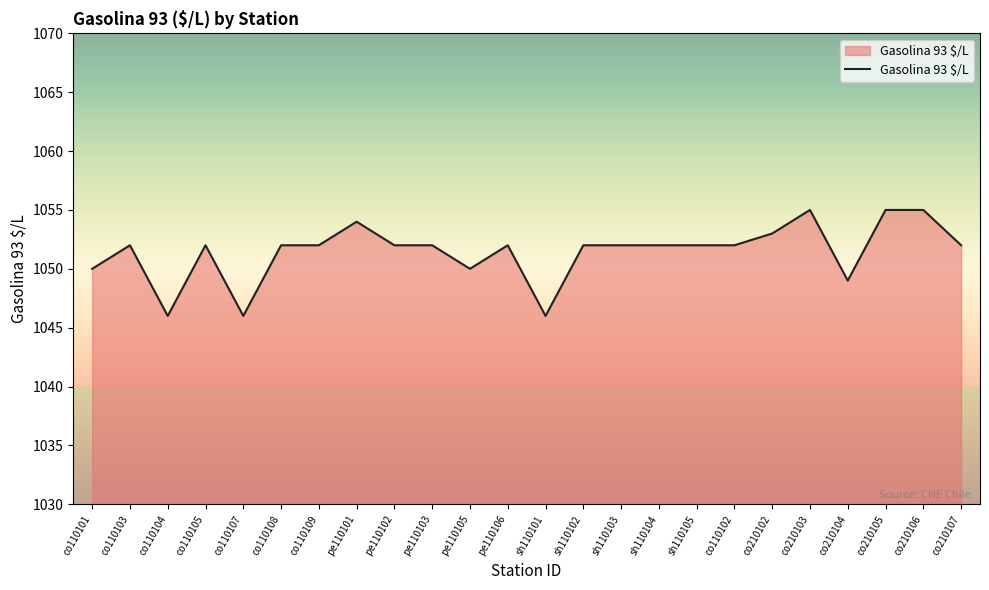

What is the sum of the values at co210103 and co110105?

2107